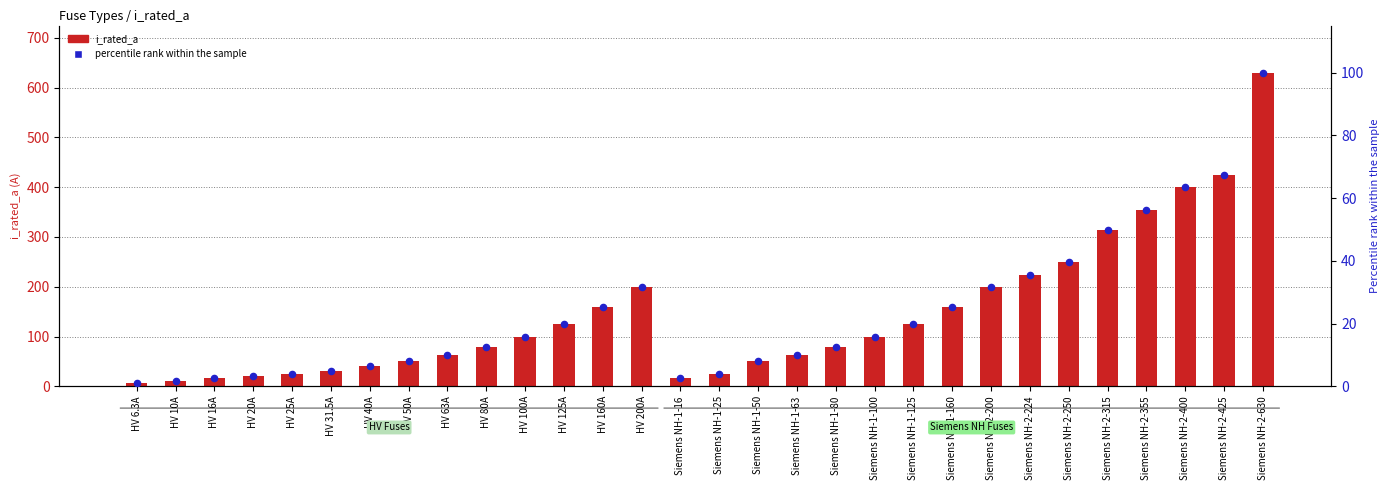

Which series reaches the minimum Y coordinate?

percentile rank within the sample